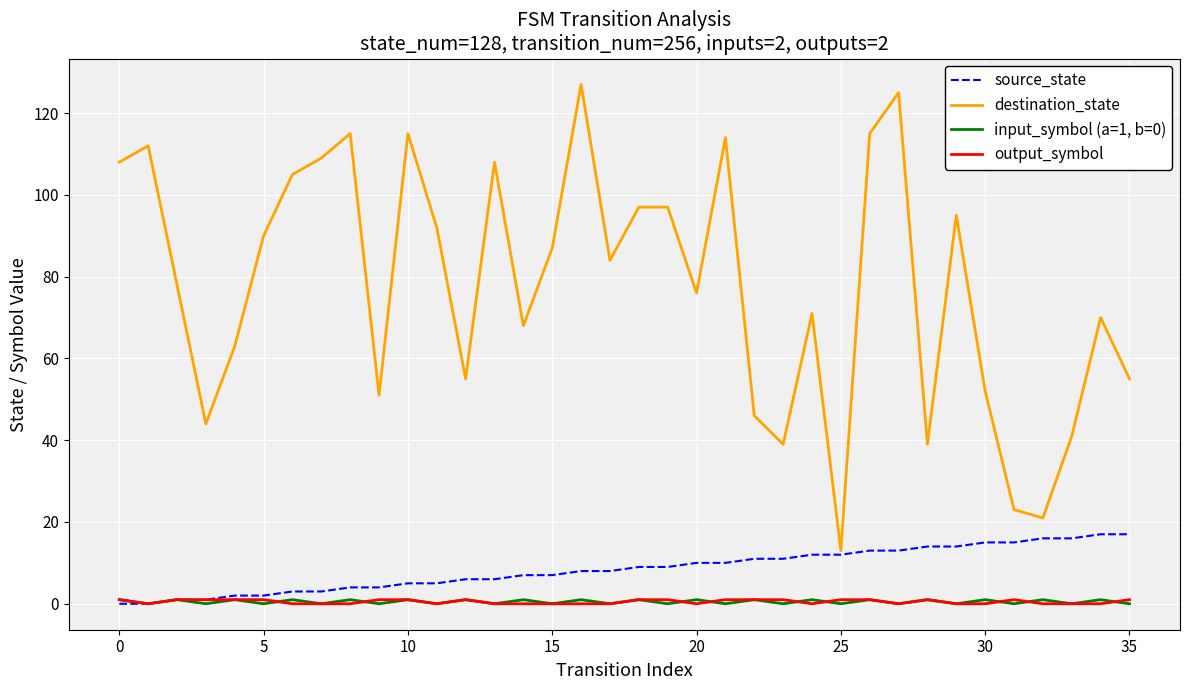

Which series has the widest spread of values?

destination_state